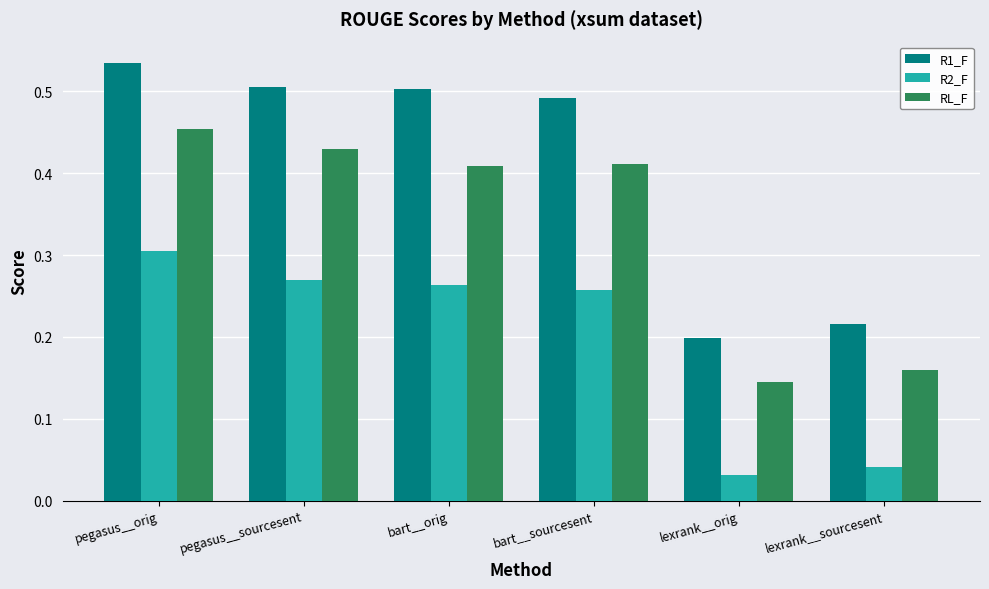

Is it true that R2_F equals 0.5 at bart__sourcesent?

False